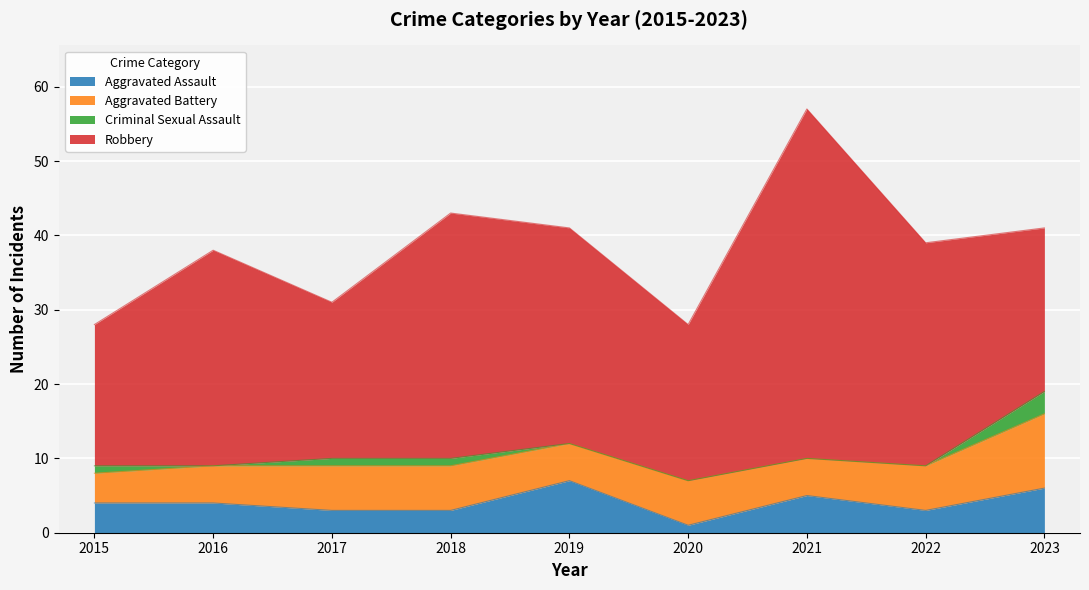

What value does the Robbery series have at 2019?

29